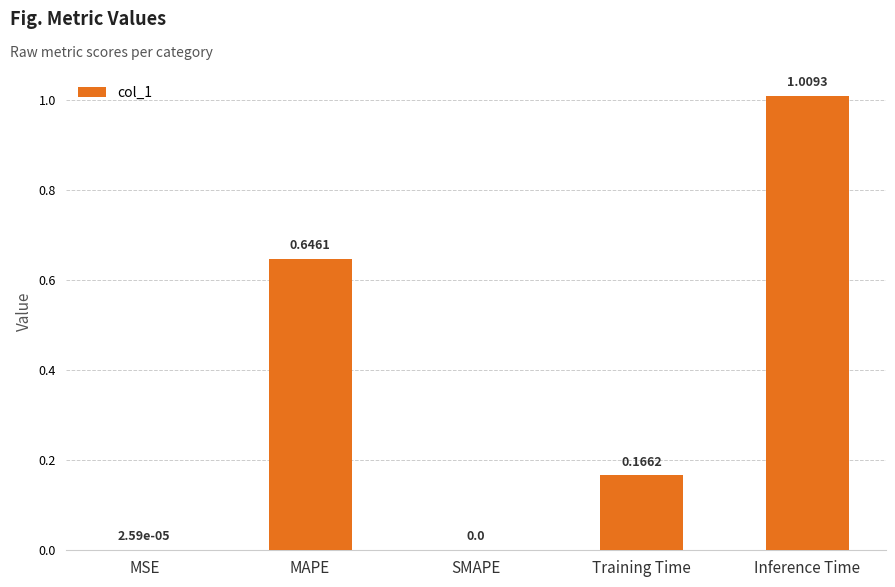

Which label corresponds to the largest value in the chart?

Inference Time